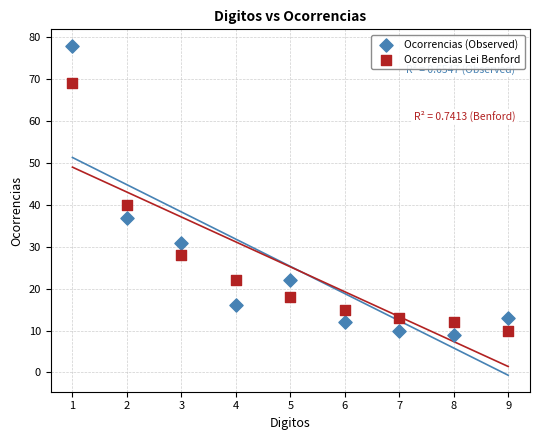

Which series reaches the maximum Y coordinate?

Ocorrencias (Observed)